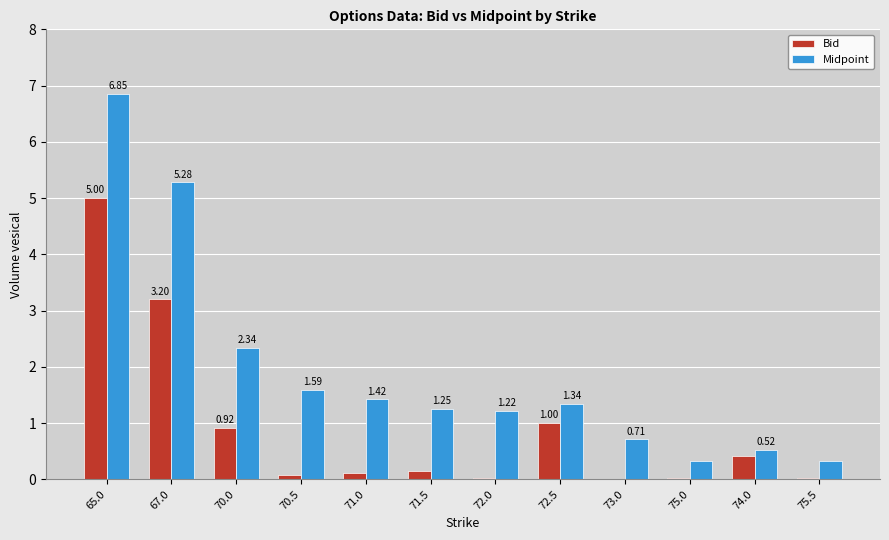

Is the value of Bid at 73.0 greater than the value of Midpoint at 65.0?

No